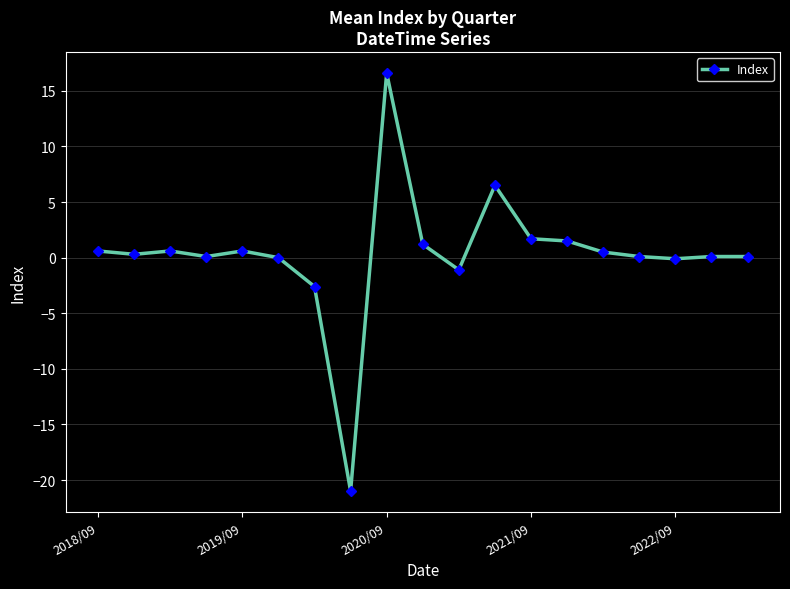

What is the maximum value shown in the chart?

16.6